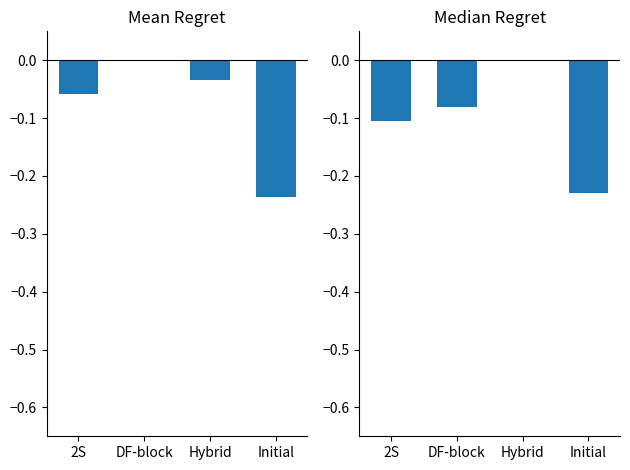

Is the value of Median Regret at Initial greater than the value of Mean Regret at 2S?

No